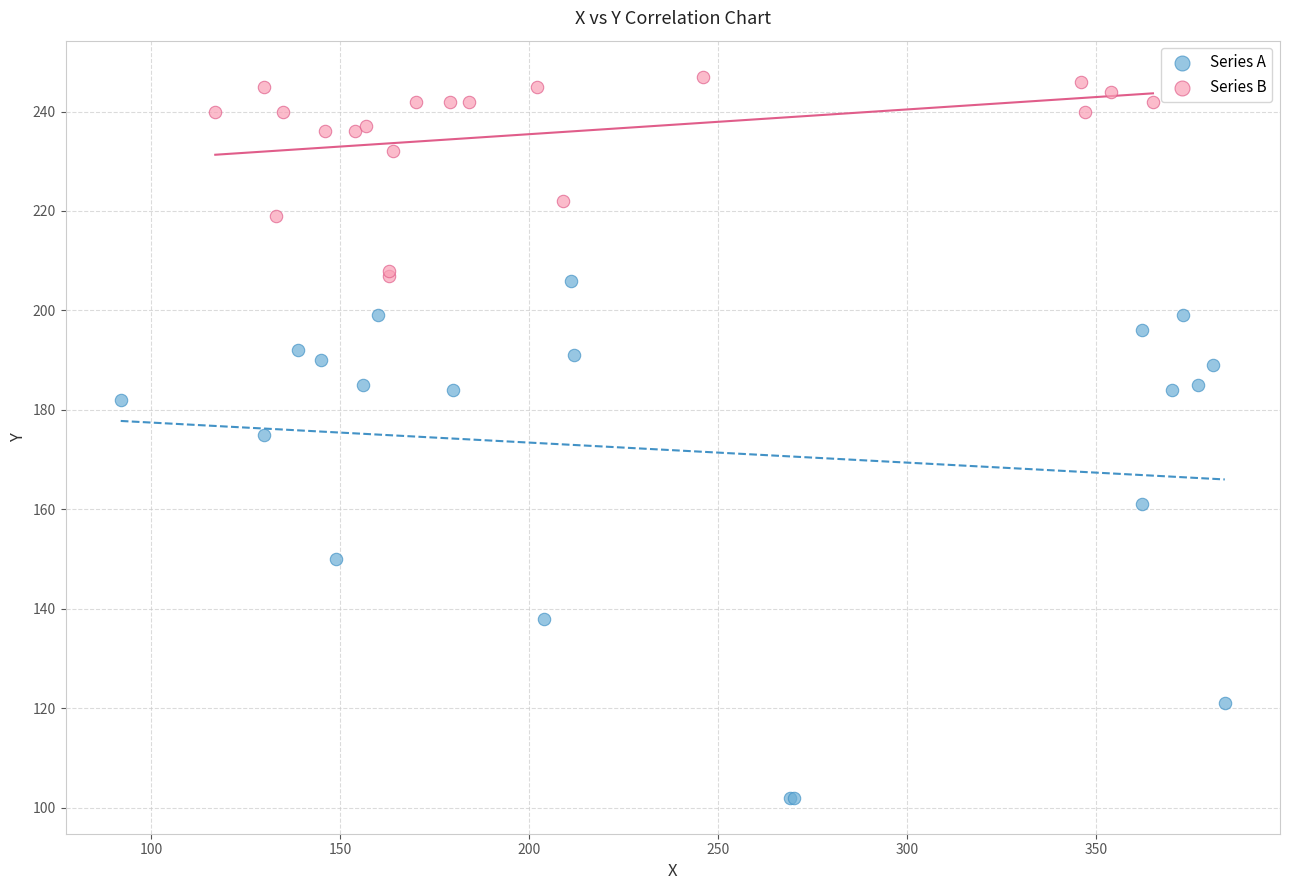

What are all the series names shown in the legend?

Series A, Series B